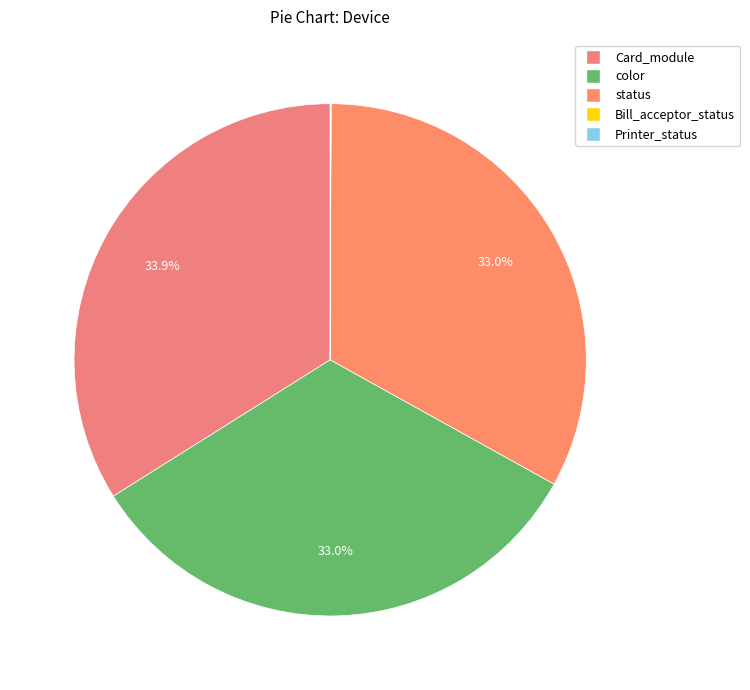

Is there a majority slice in this chart?

No